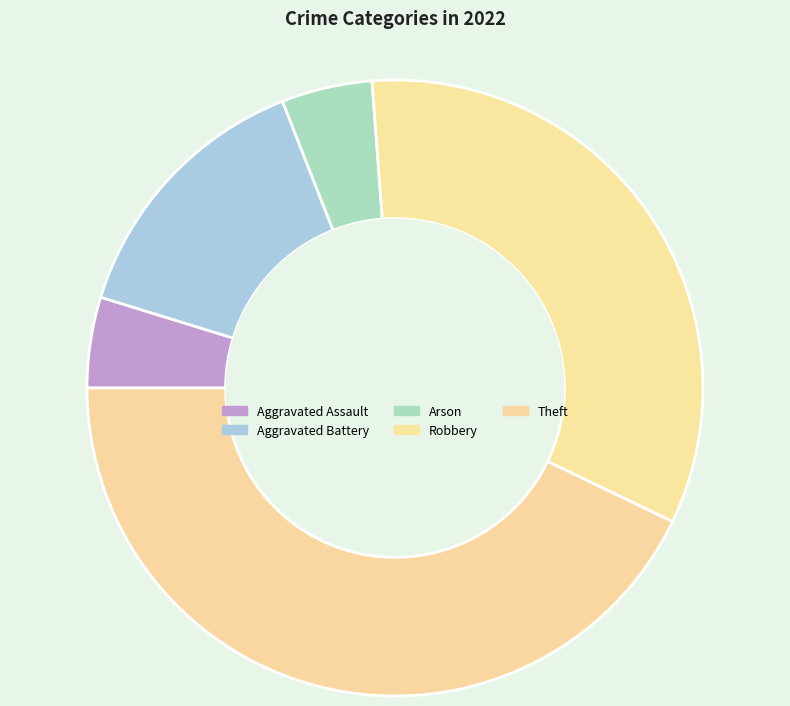

True or false: Aggravated Battery accounts for 2% of the total.

False